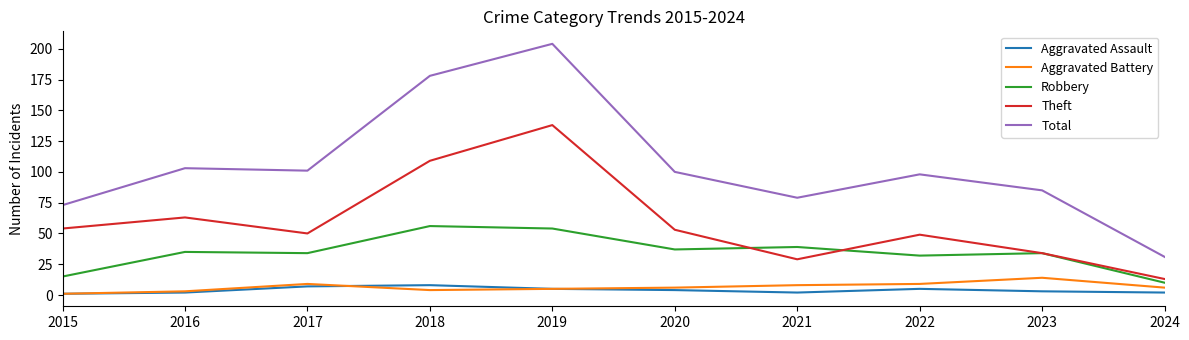

Reading left to right, list all the values displayed in this chart.

Aggravated Assault: 1	2	7	8	5	4	2	5	3	2
Aggravated Battery: 1	3	9	4	5	6	8	9	14	6
Robbery: 15	35	34	56	54	37	39	32	34	10
Theft: 54	63	50	109	138	53	29	49	34	13
Total: 73	103	101	178	204	100	79	98	85	31